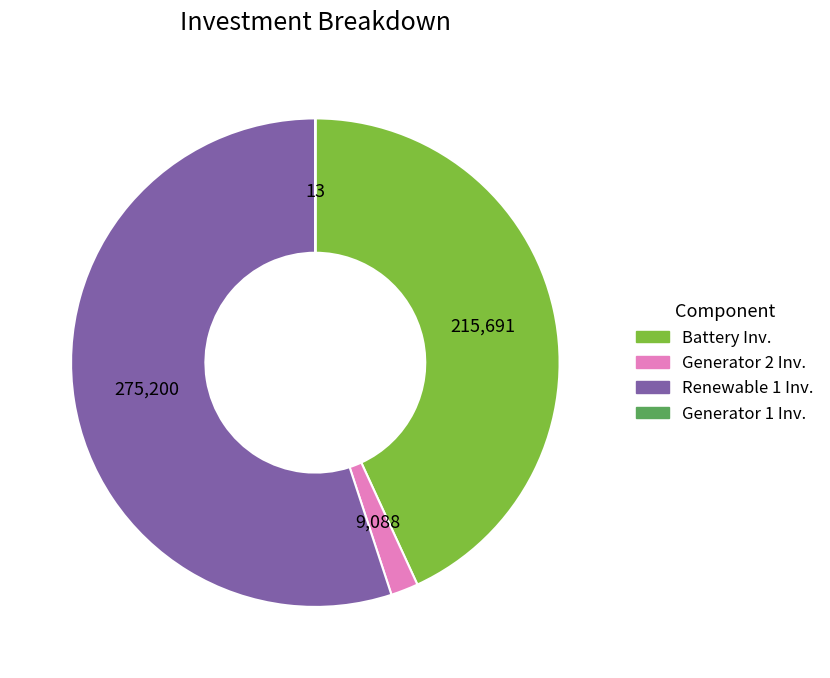

Does any single category account for the majority?

Yes